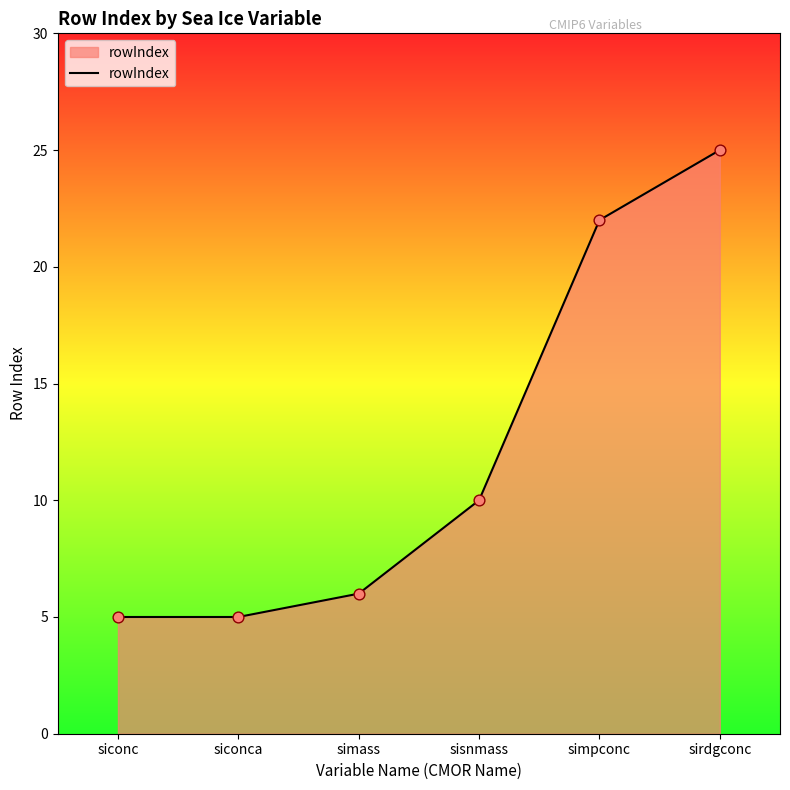

Which has a higher value, simass or sisnmass?

sisnmass